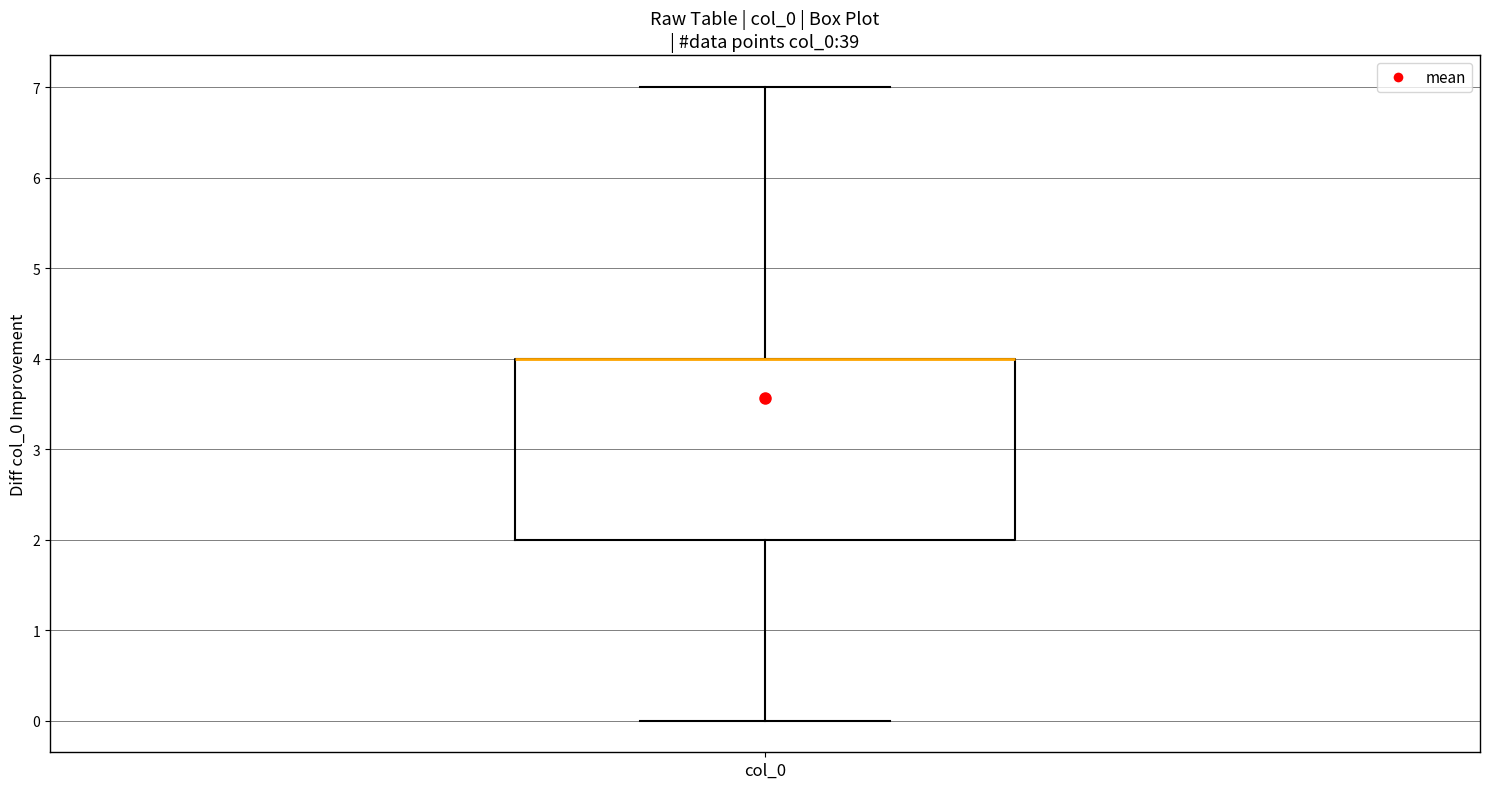

Read this box plot against the y-axis: the position of the median line, the range covered by the box, and the ends of both whiskers. The values are not printed on the chart, so give them approximately, as read against the axis.

median 4 (drawn on the box's upper edge), box 2 to 4, whiskers 0 to 7